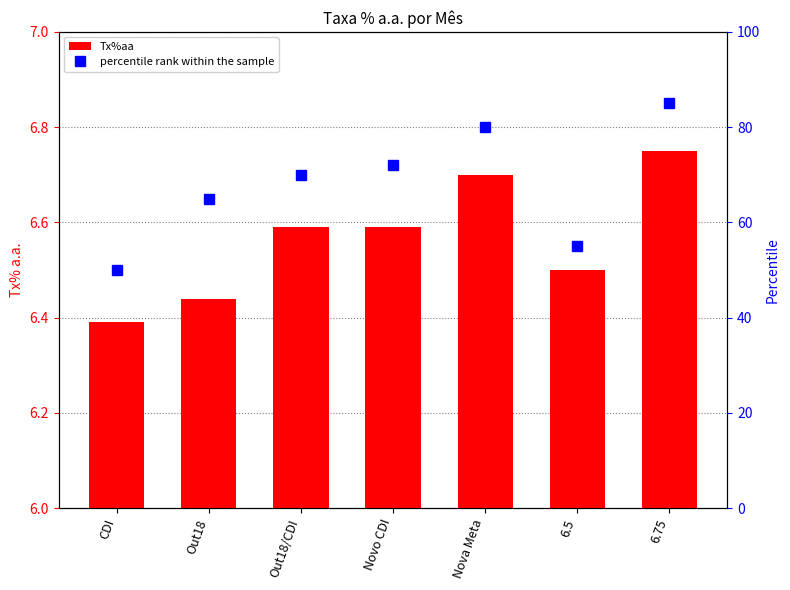

Which has a higher value, 6.5 or Novo CDI?

Novo CDI